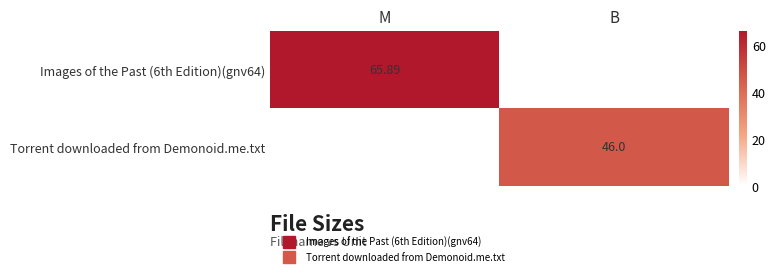

Is it true that Torrent downloaded from Demonoid.me.txt equals 46.0 at B?

True